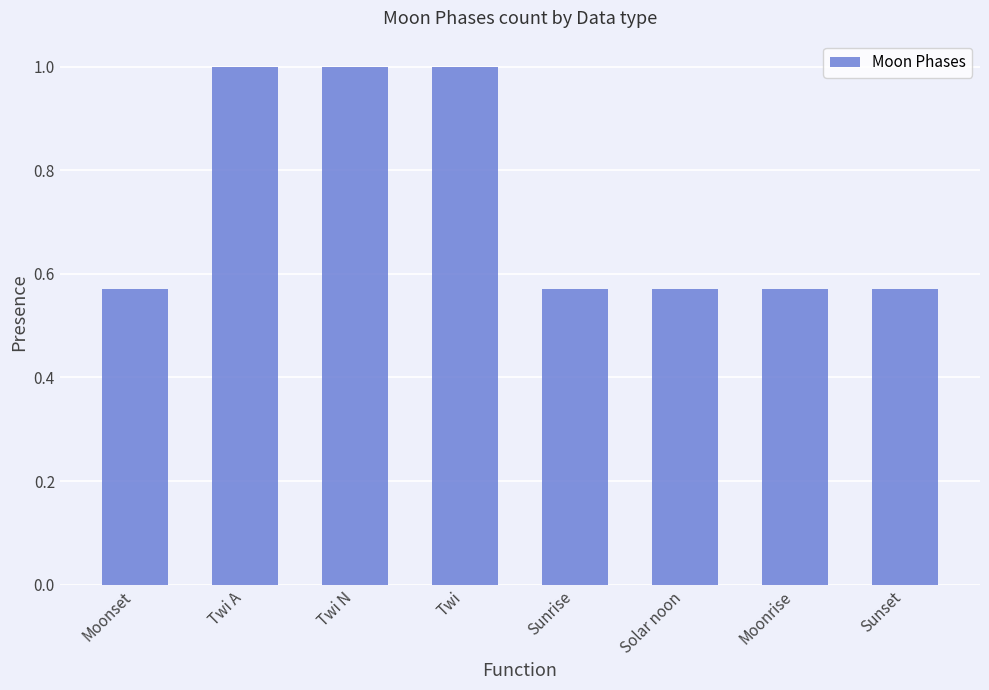

What position from the right is Solar noon?

3